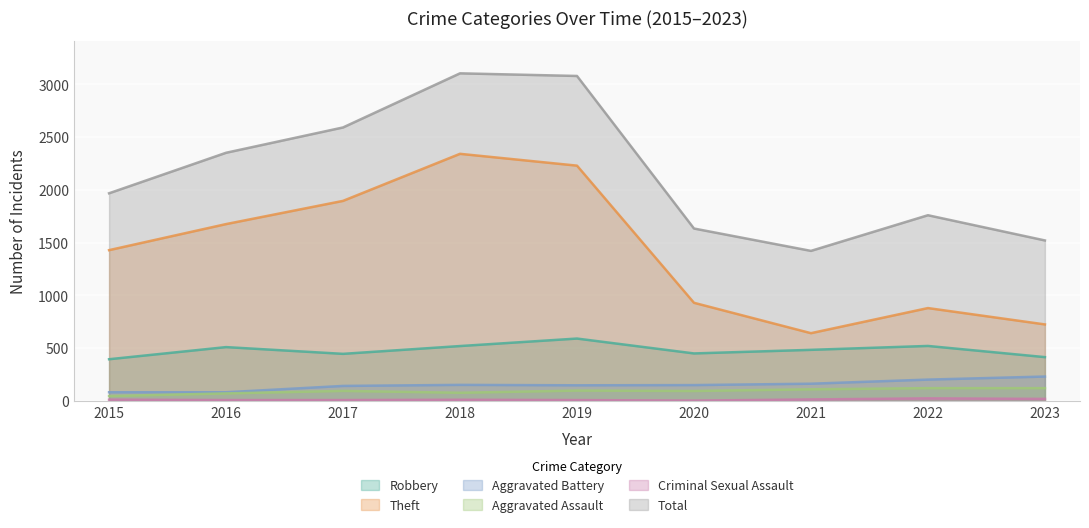

The Aggravated Battery series shows 202 at 2022. True or false?

True